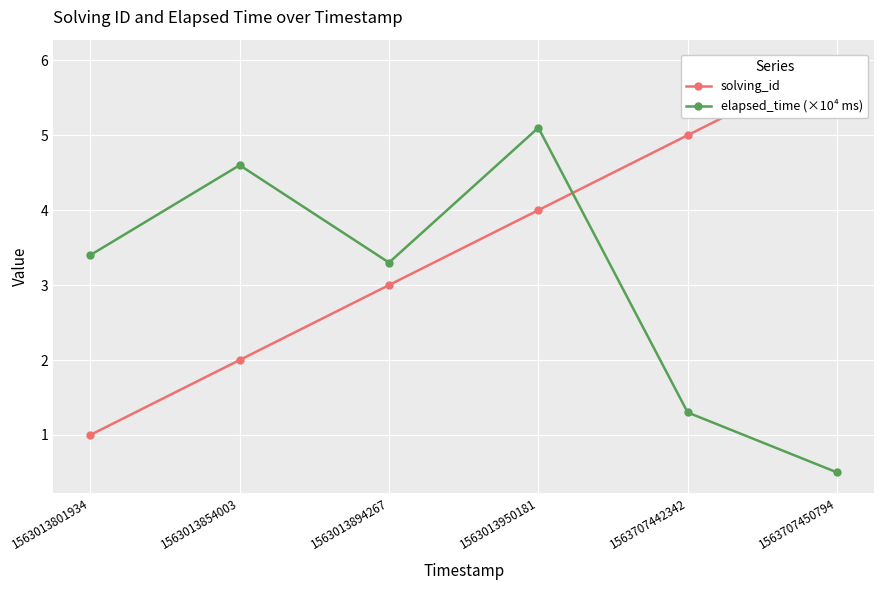

What is the highest value of the solving_id series?

6.0